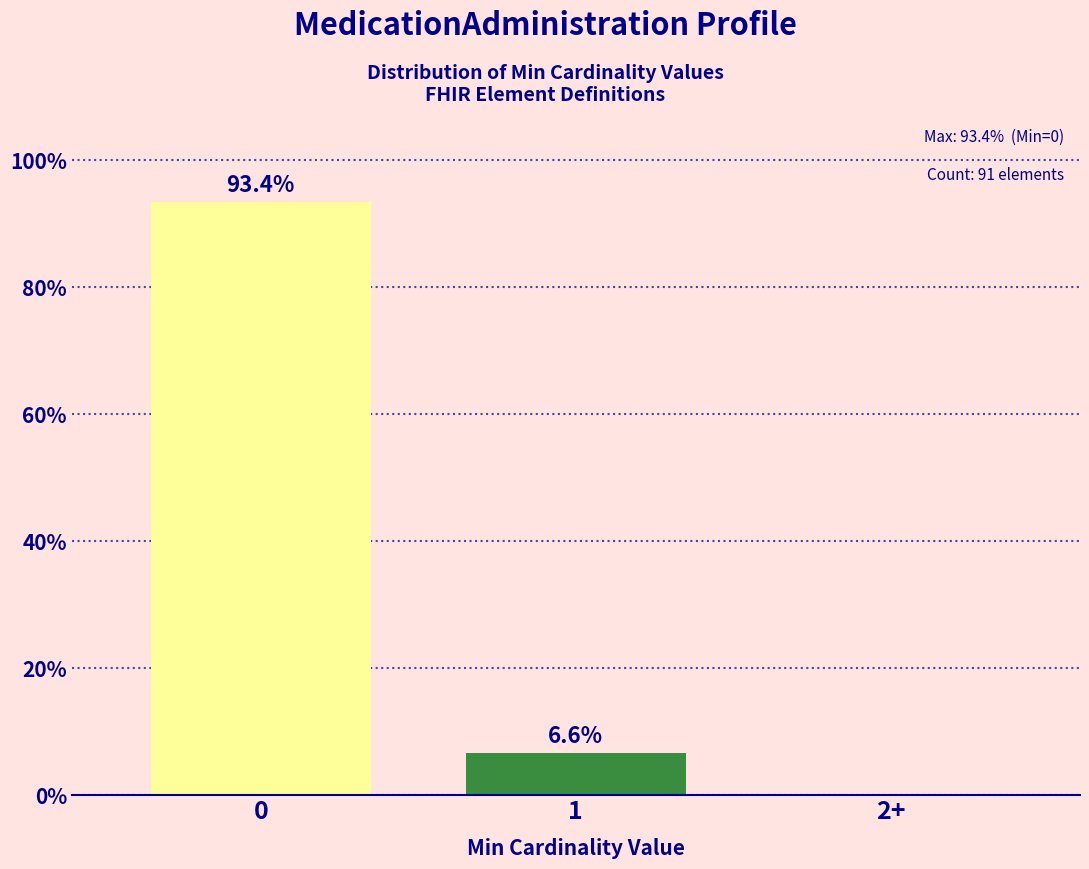

Reading left to right, list all the values displayed in this chart.

0=93.4	1=6.6	2+=0.0